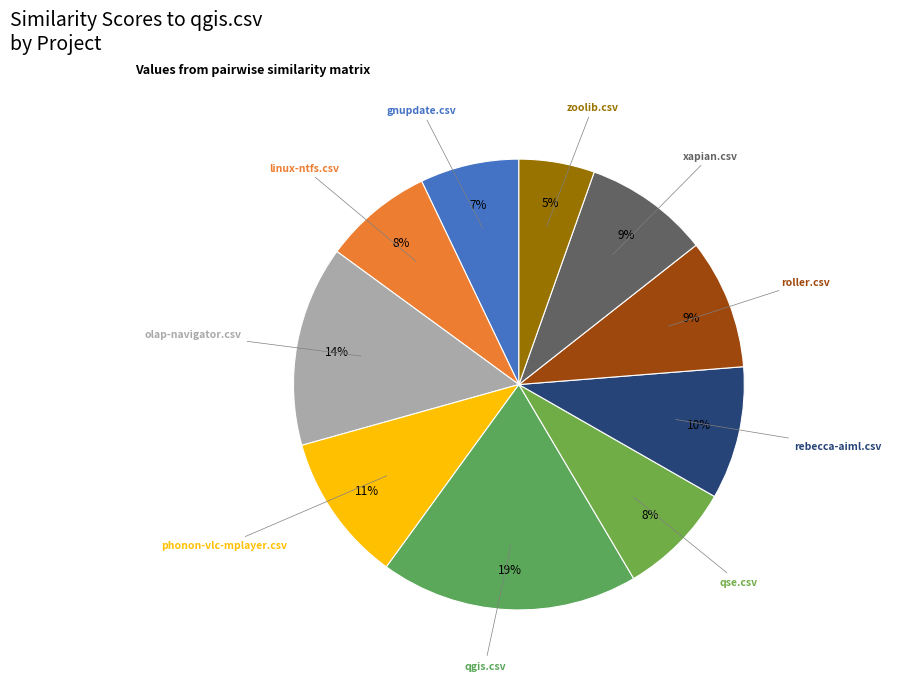

What is the largest slice in the pie chart?

qgis.csv